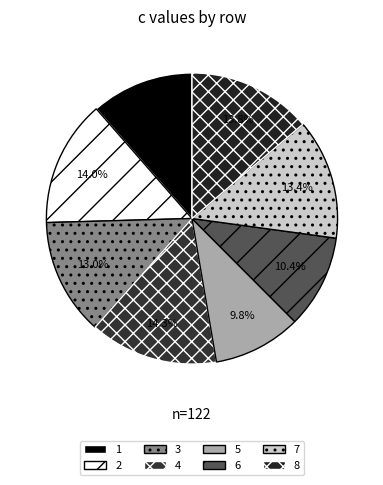

Which slice is the smallest?

5